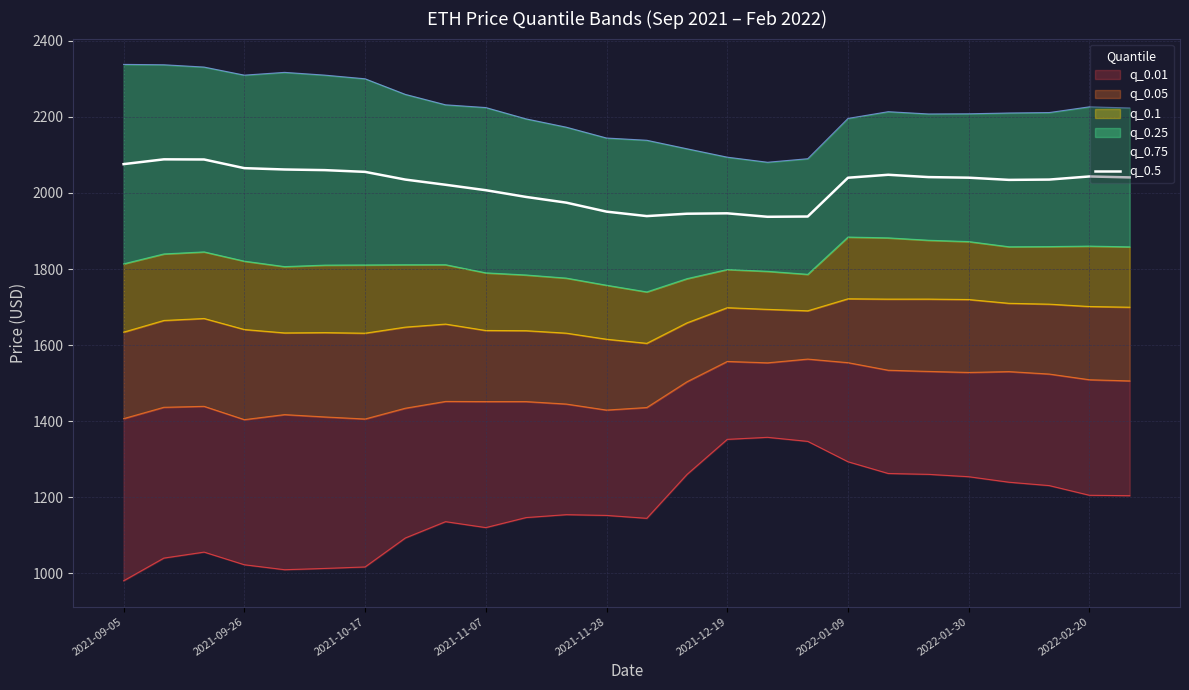

Where is the data nearest to the value 2012?

2021-11-07